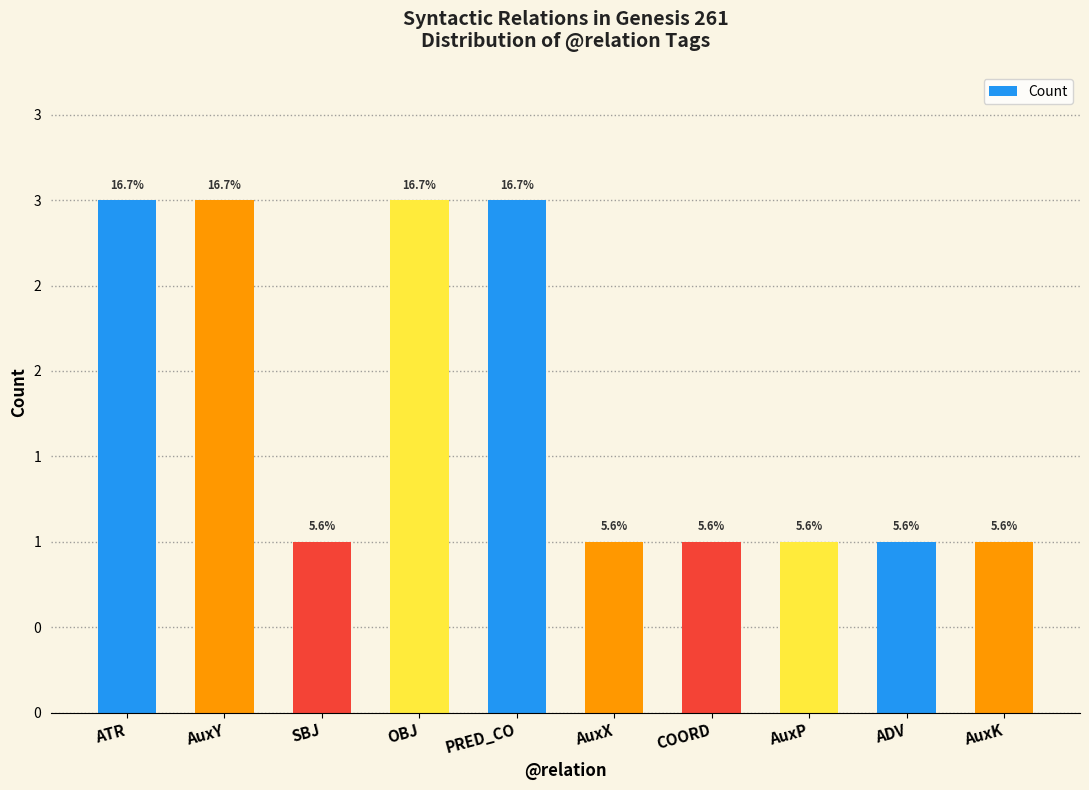

The value at SBJ is 2. True or false?

False